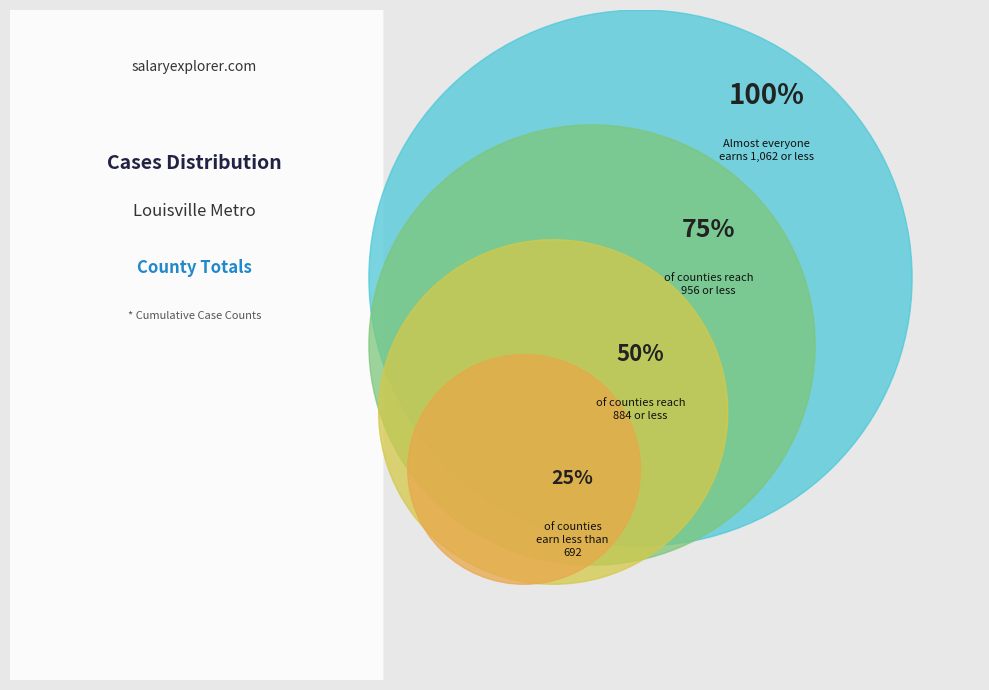

Rank the categories by value from lowest to highest.

25%, 50%, 75%, 100%